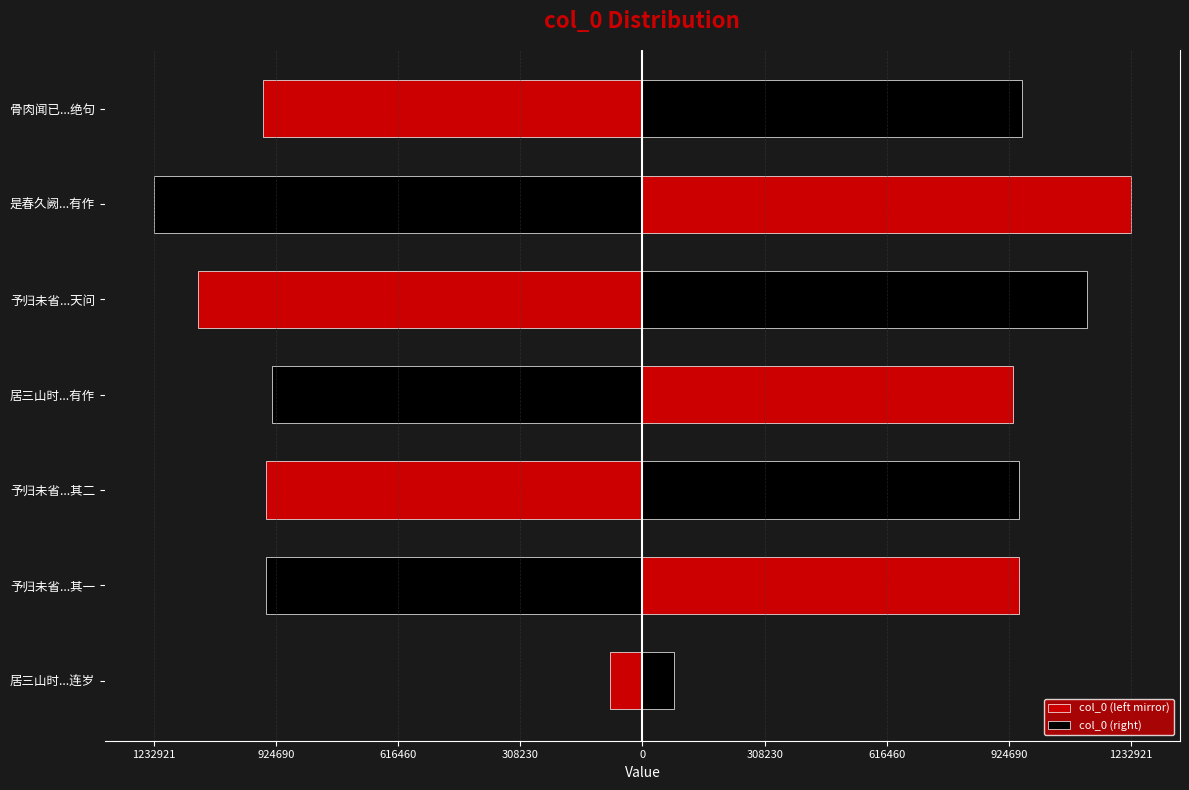

How many data points in col_0 (right) are less than 950708?

3